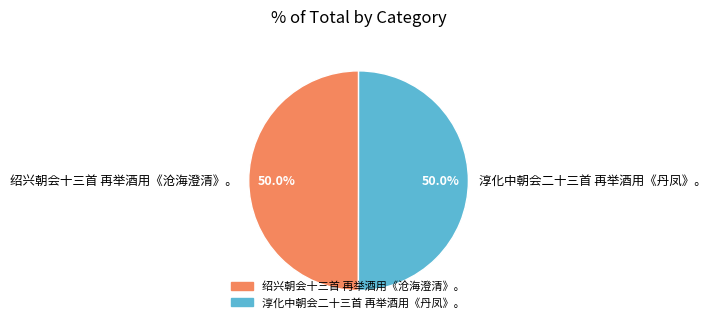

Approximately how many times larger is the value at 淳化中朝会二十三首 再举酒用《丹凤》。 compared to 绍兴朝会十三首 再举酒用《沧海澄清》。?

1.0